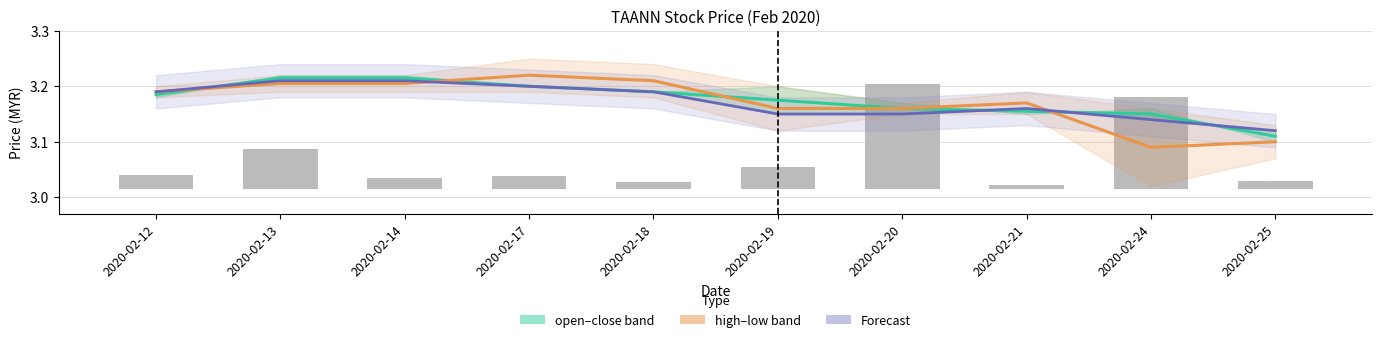

What is the minimum value for mid (open/close)?

3.1